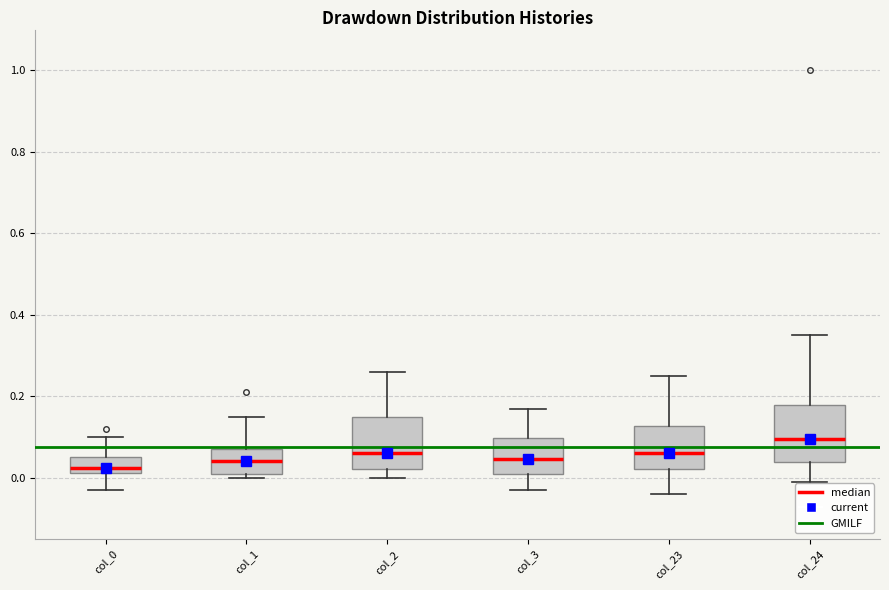

Reading left to right, read every box against the y-axis: the position of its median line, the range the box covers, and the ends of its whiskers. The values are not printed on the chart, so give them approximately, as read against the axis.

col_0: median 0.02 (just above the box's lower edge), box 0.02 to 0.06, whiskers -0.02 to 0.10
col_1: median 0.04, box 0.02 to 0.08, whiskers 0.00 to 0.16
col_2: median 0.06, box 0.02 to 0.16, whiskers 0.00 to 0.26
col_3: median 0.04, box 0.02 to 0.10, whiskers -0.02 to 0.18
col_23: median 0.06, box 0.02 to 0.12, whiskers -0.04 to 0.26
col_24: median 0.10, box 0.04 to 0.18, whiskers 0.00 to 0.36